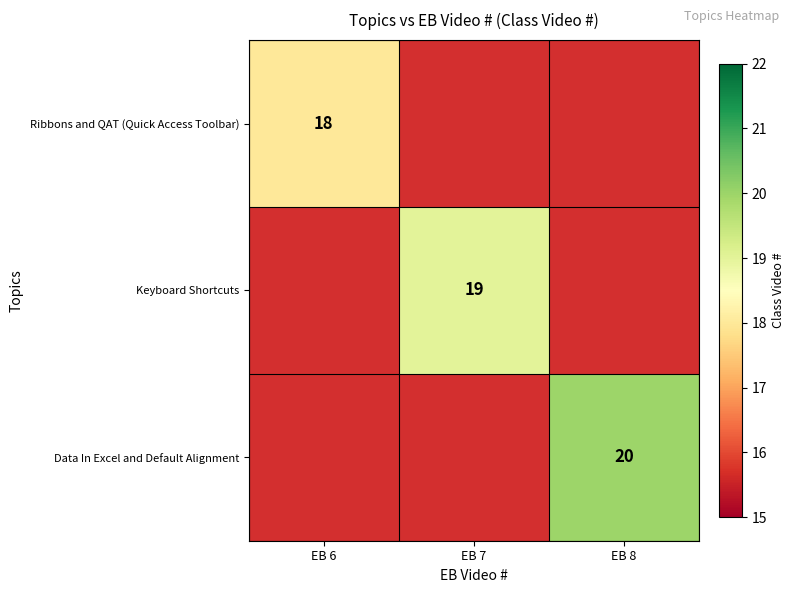

Is the value of Ribbons and QAT (Quick Access Toolbar) at EB 6 greater than the value of Data In Excel and Default Alignment at EB 8?

No